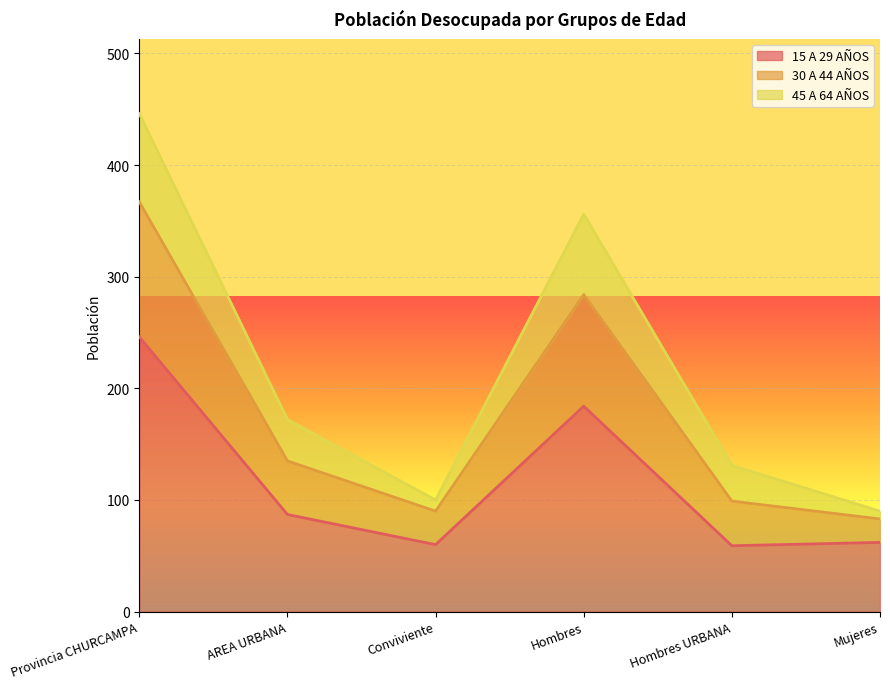

What is the label of the 6th point from the right?

Provincia CHURCAMPA